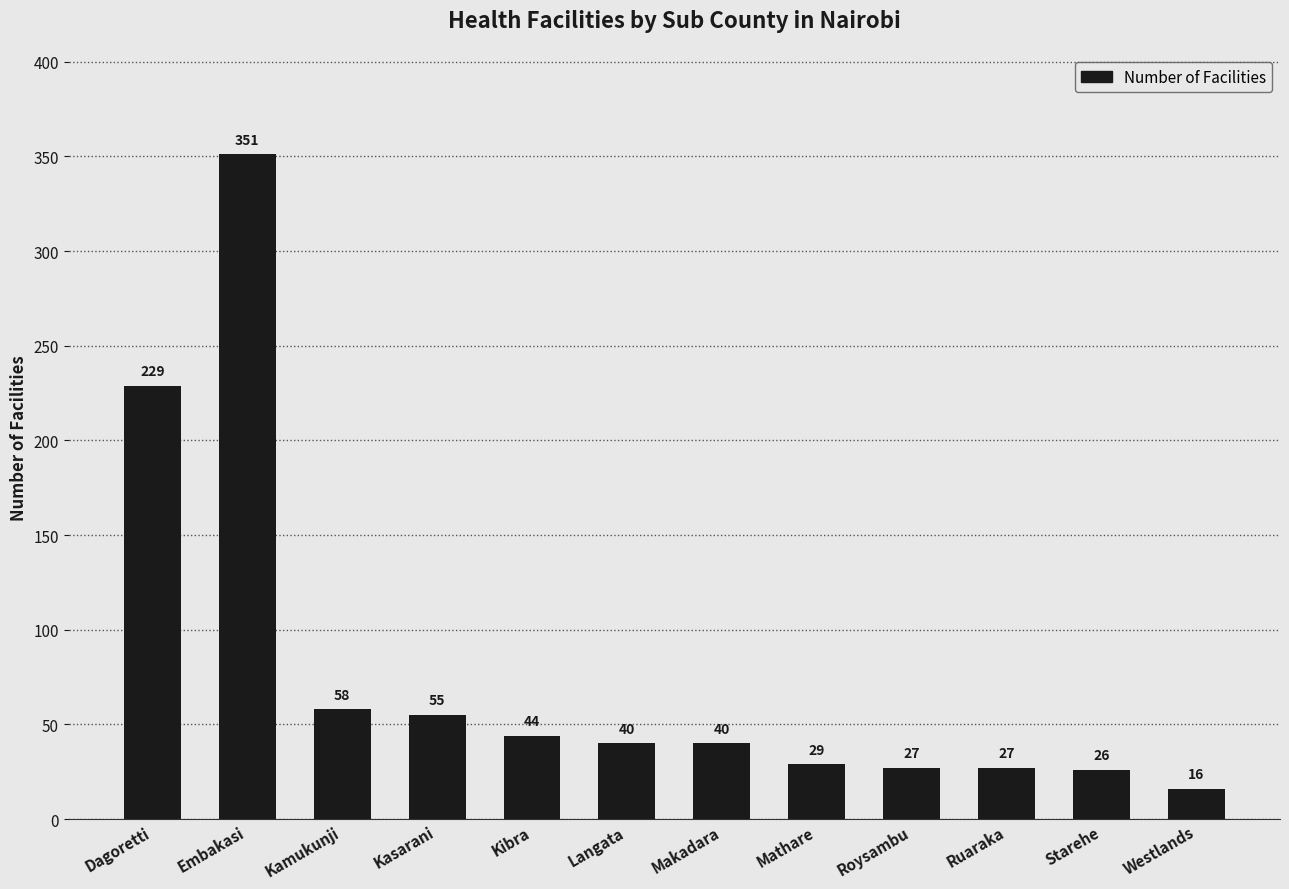

What is the sum of all values?

942